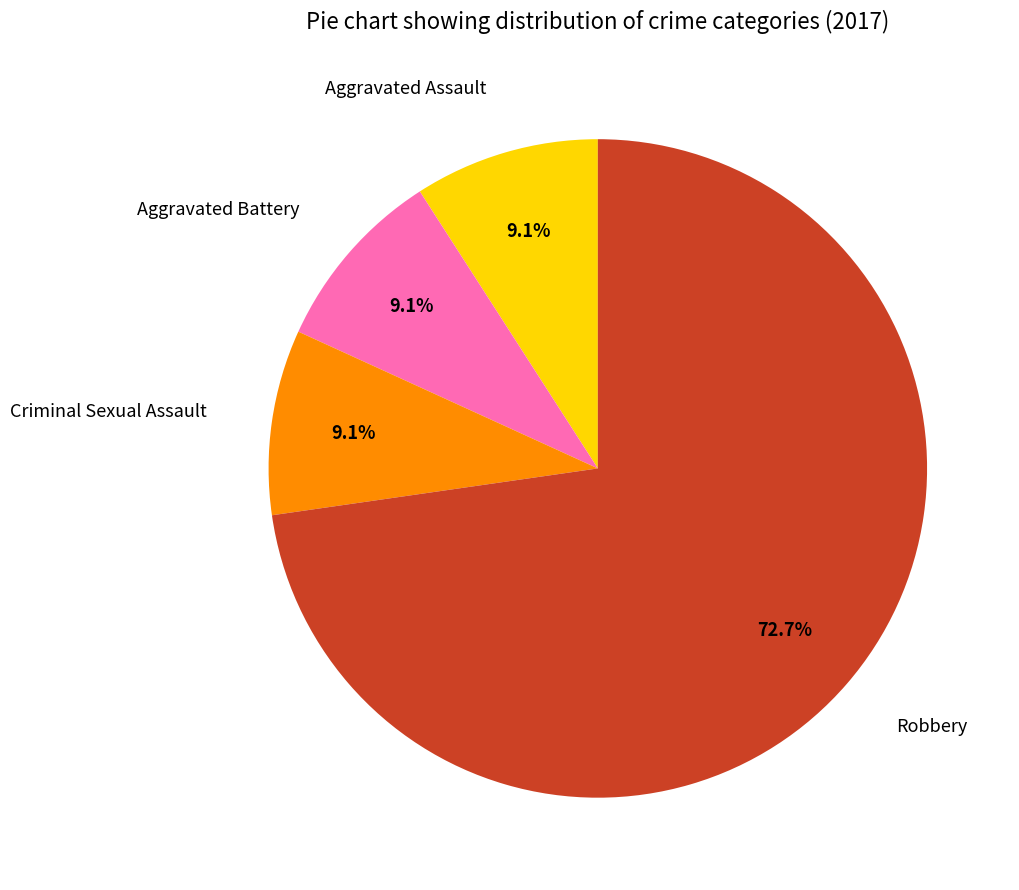

Is there any slice that represents more than half of the pie?

Yes